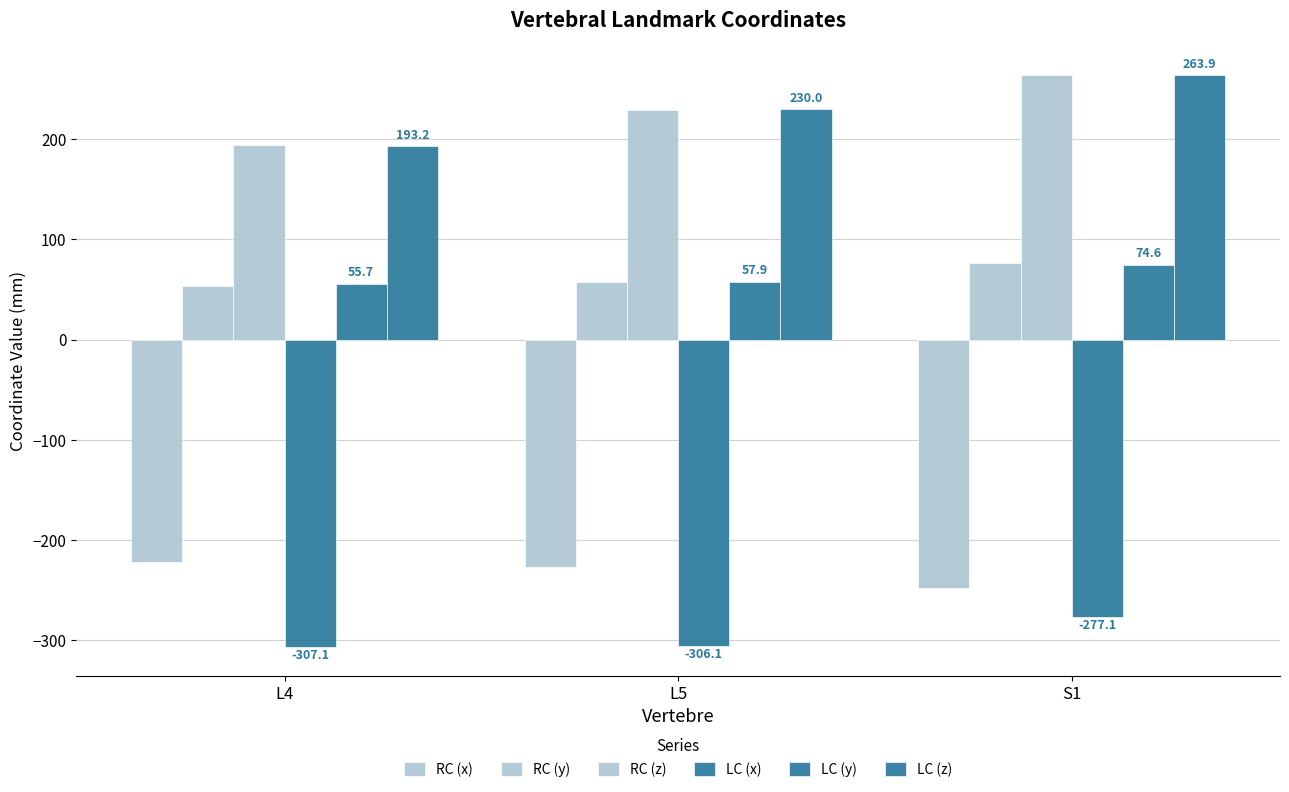

Where is RC (y) nearest to the value 65?

L5